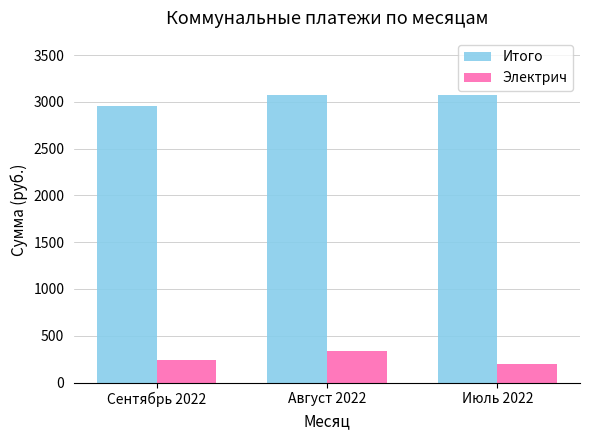

Between Сентябрь 2022 and Июль 2022, which series saw the biggest shift?

Итого